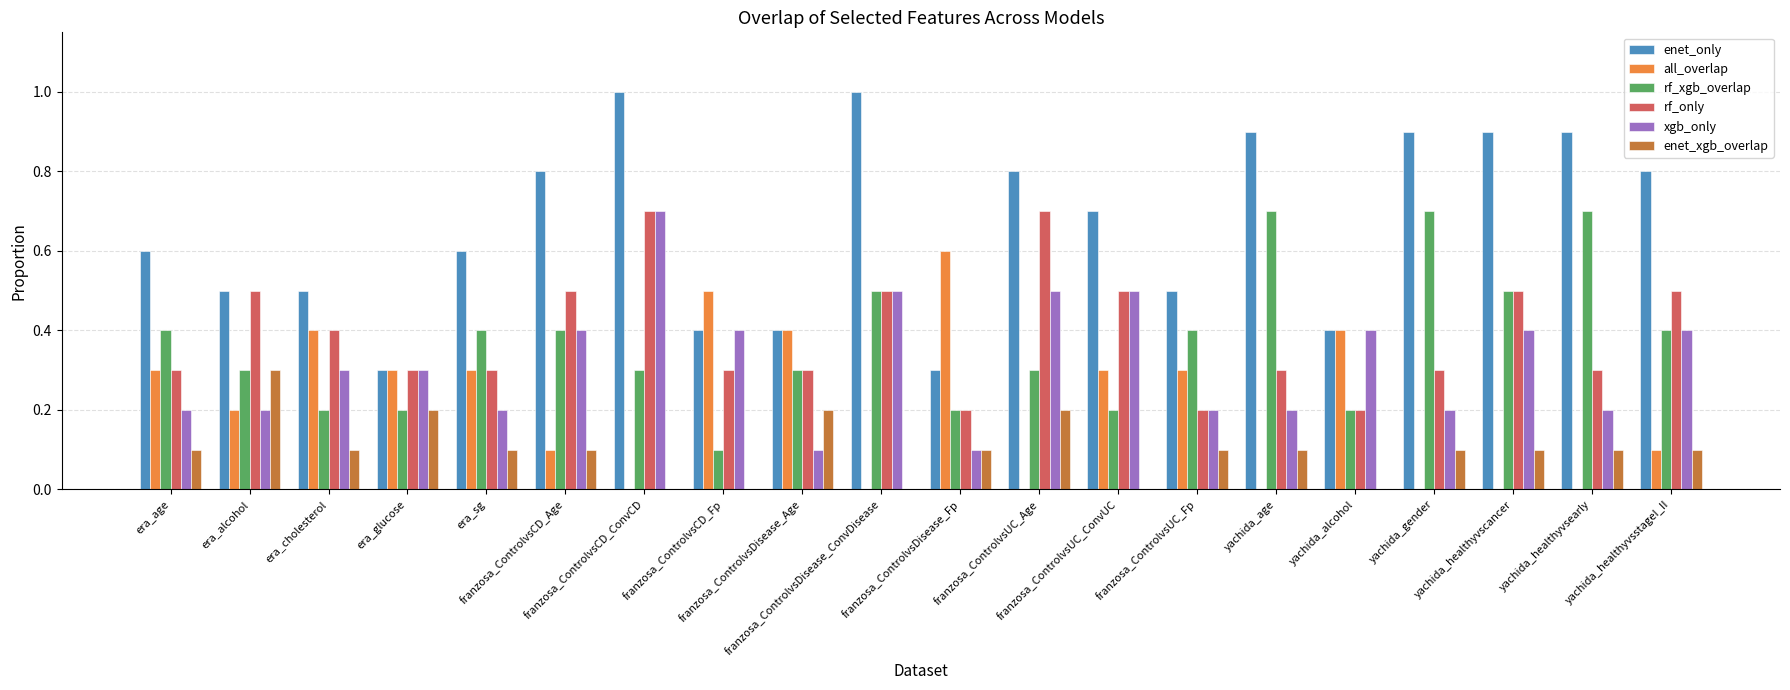

What is the sum of all xgb_only values?

6.4